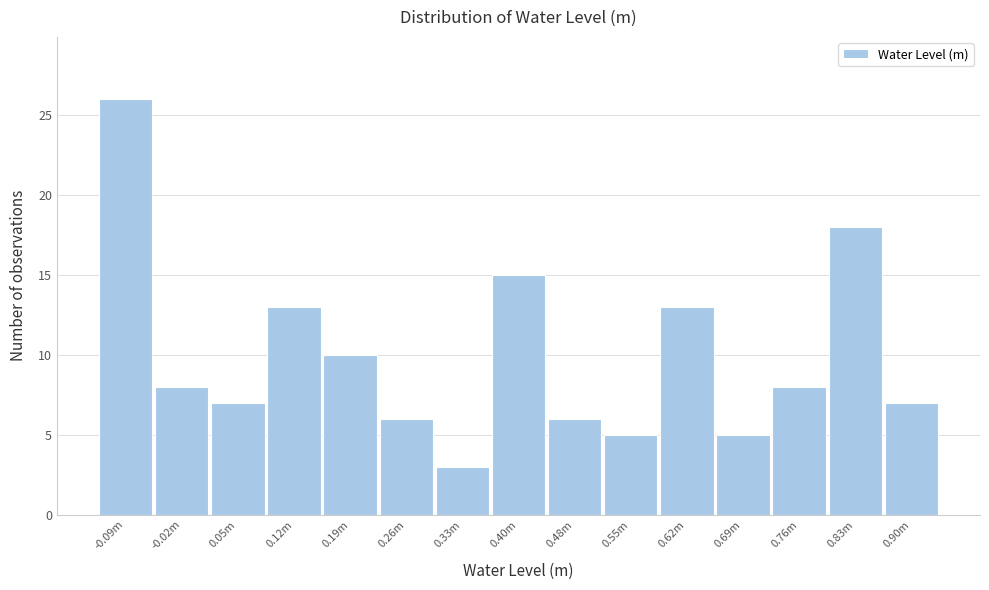

Reading left to right, what are all the values shown in this chart?

-0.09m=26	-0.02m=8	0.05m=7	0.12m=13	0.19m=10	0.26m=6	0.33m=3	0.40m=15	0.48m=6	0.55m=5	0.62m=13	0.69m=5	0.76m=8	0.83m=18	0.90m=7